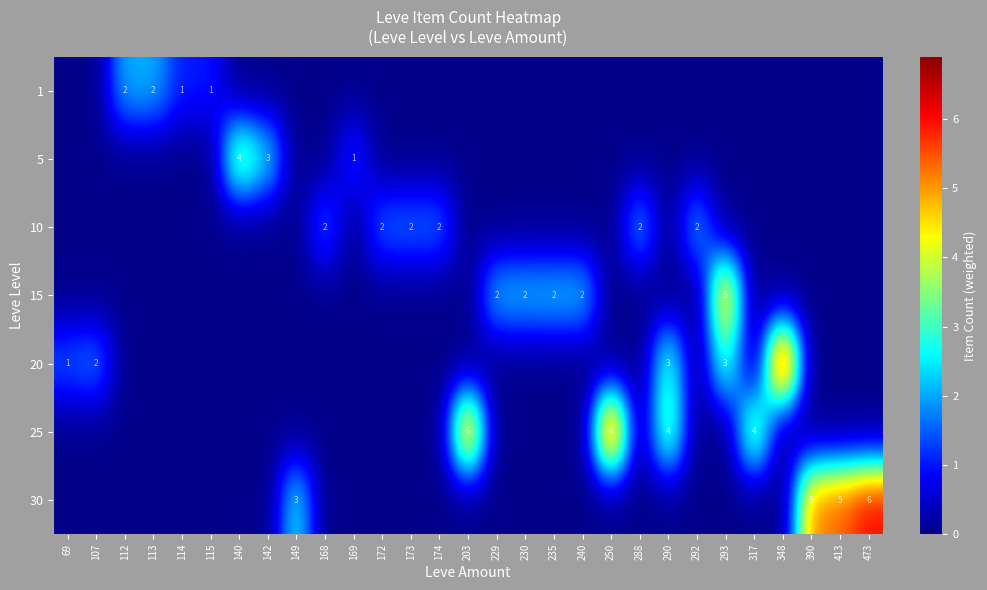

The value of 30 at 390 is 5. True or false?

True